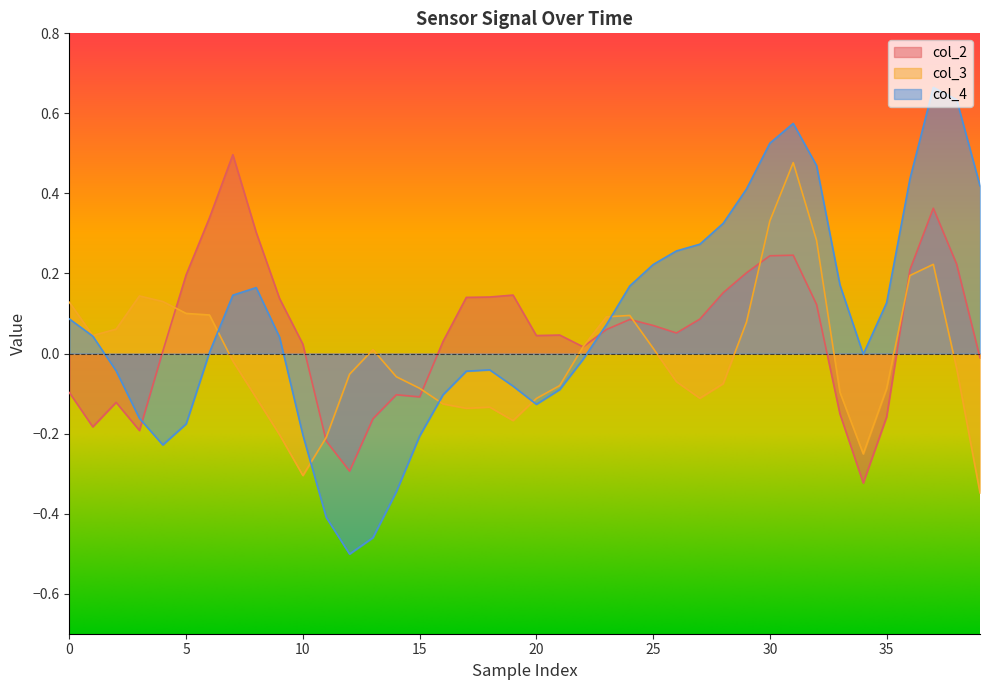

Count the number of data series in this chart.

3